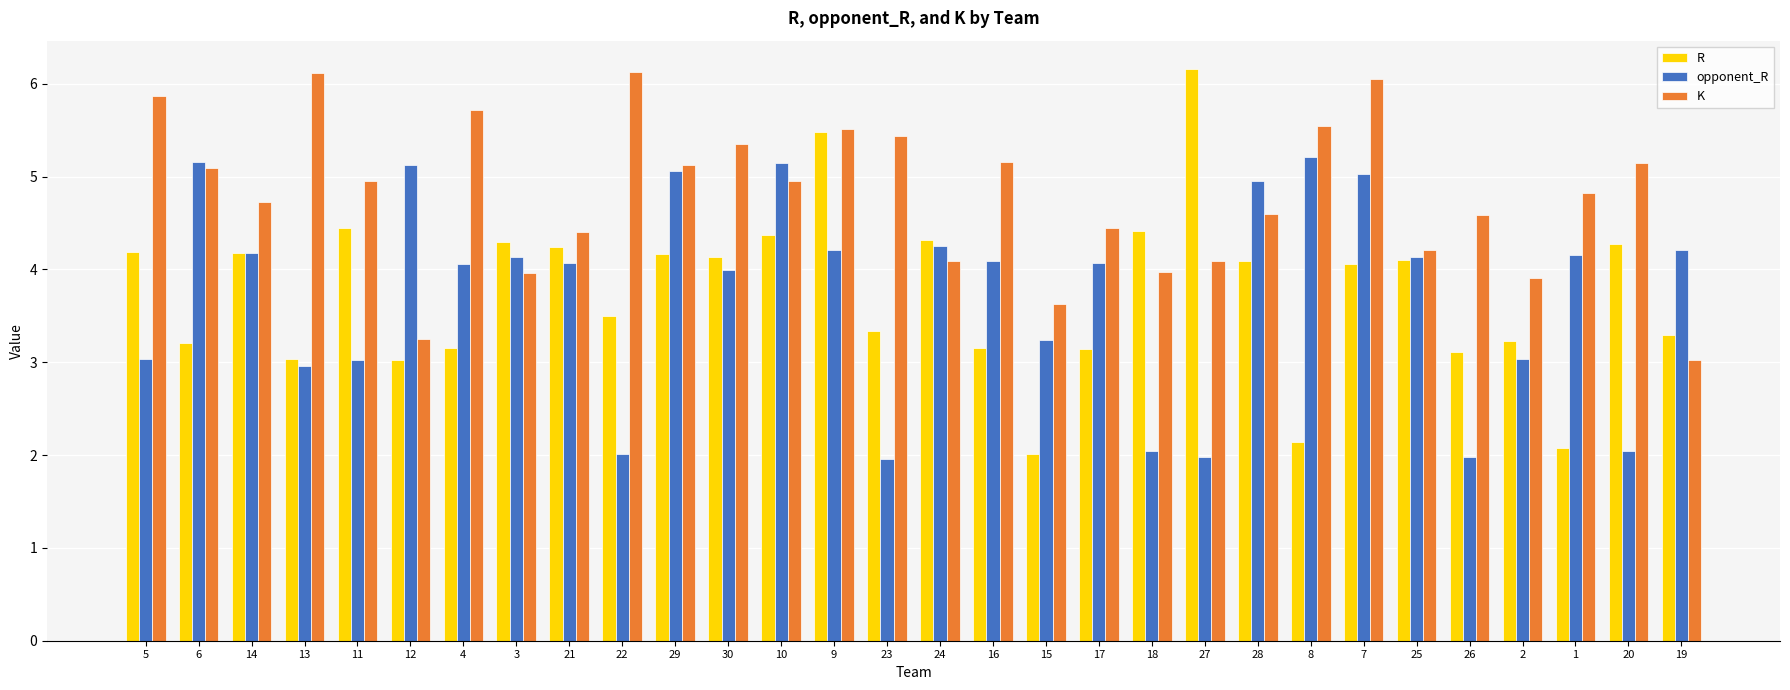

What is the label of the 5th bar from the right?

26